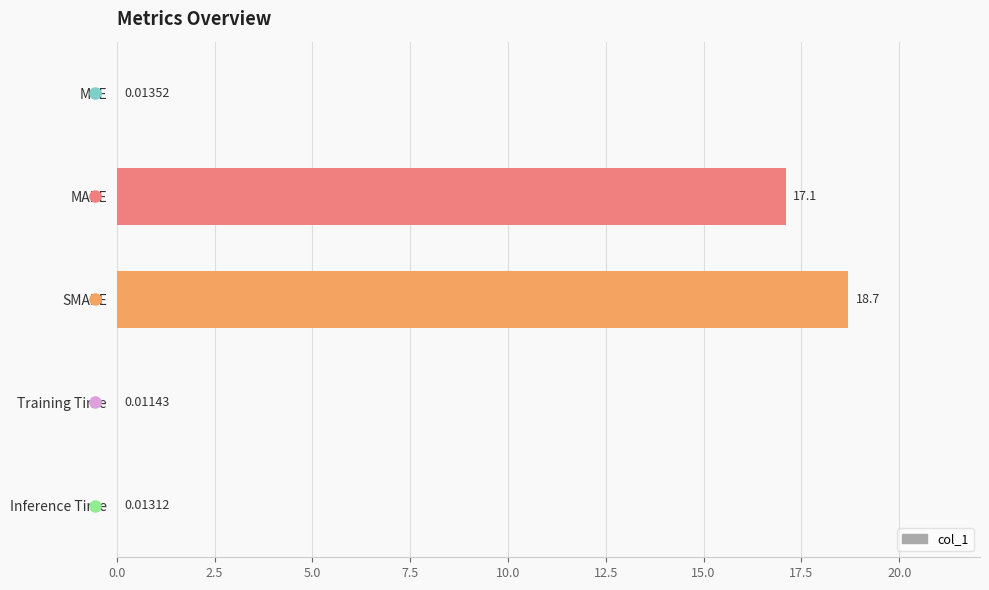

Which category has the highest value across all series?

SMAPE